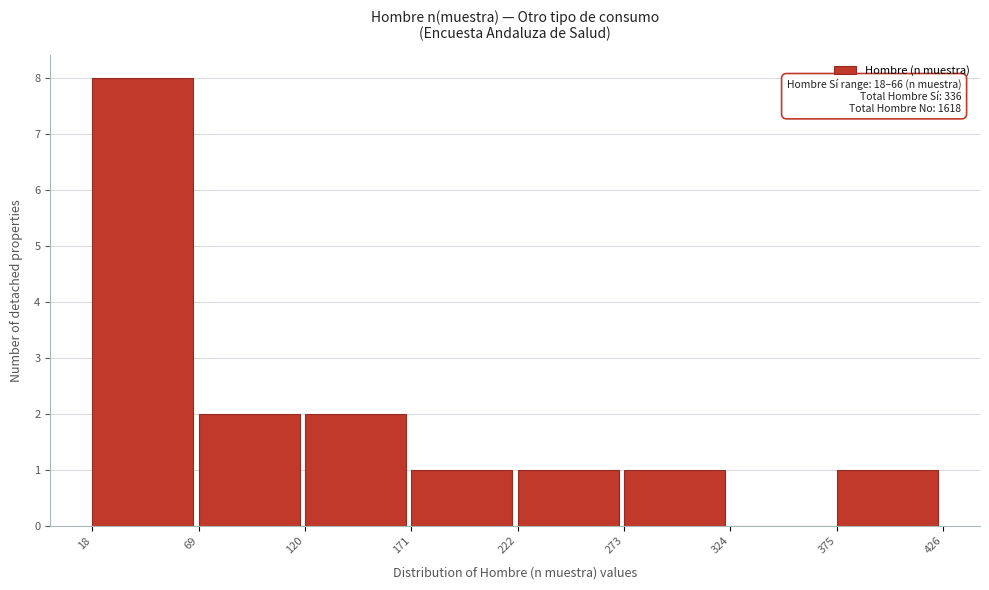

Over which range of the x-axis is the bar tallest?

18 to 69